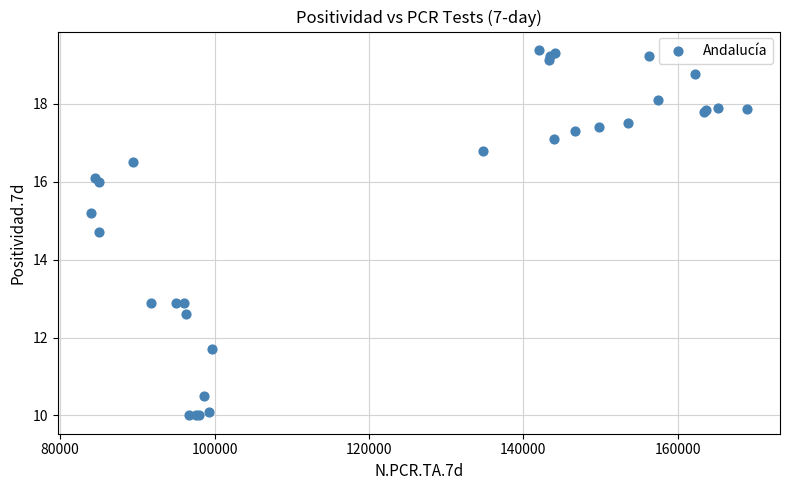

What Y value in the scatter plot is closest to 14?

14.7